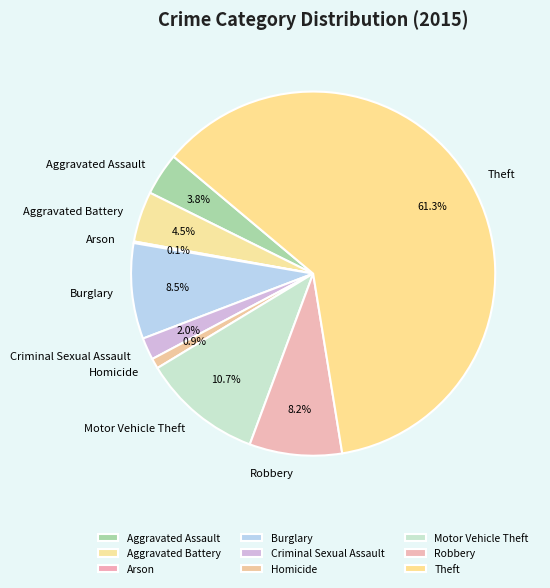

Does any single category account for the majority?

Yes